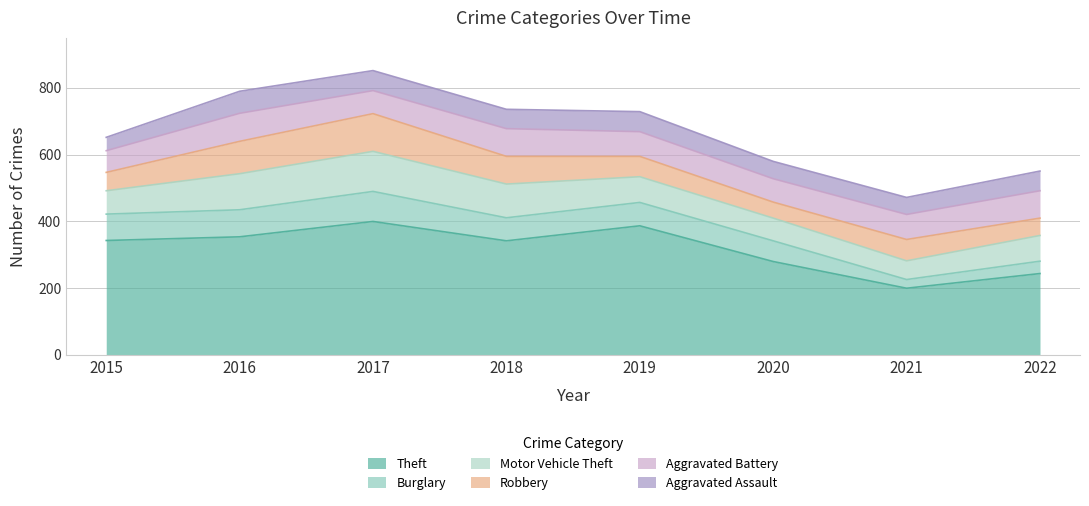

What is the difference between the maximum and minimum values in the Burglary series?

64